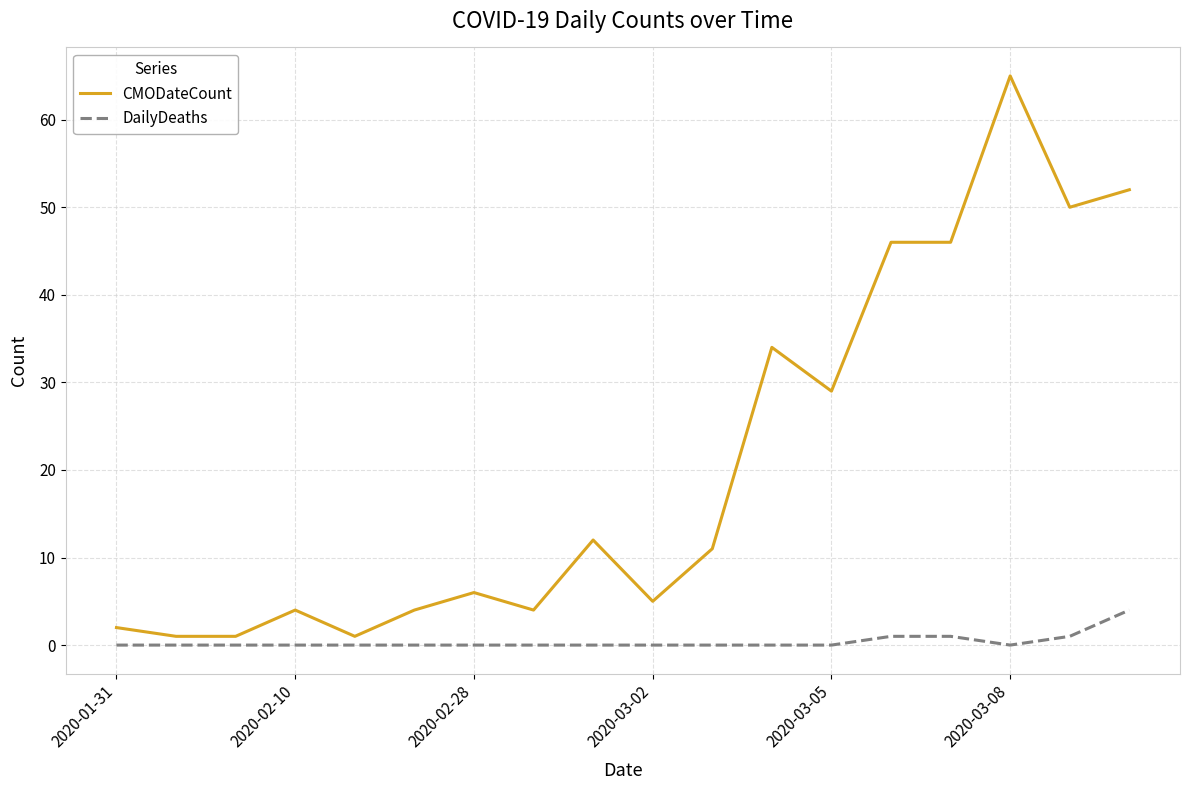

How many DailyDeaths values are between 0 and 1?

17